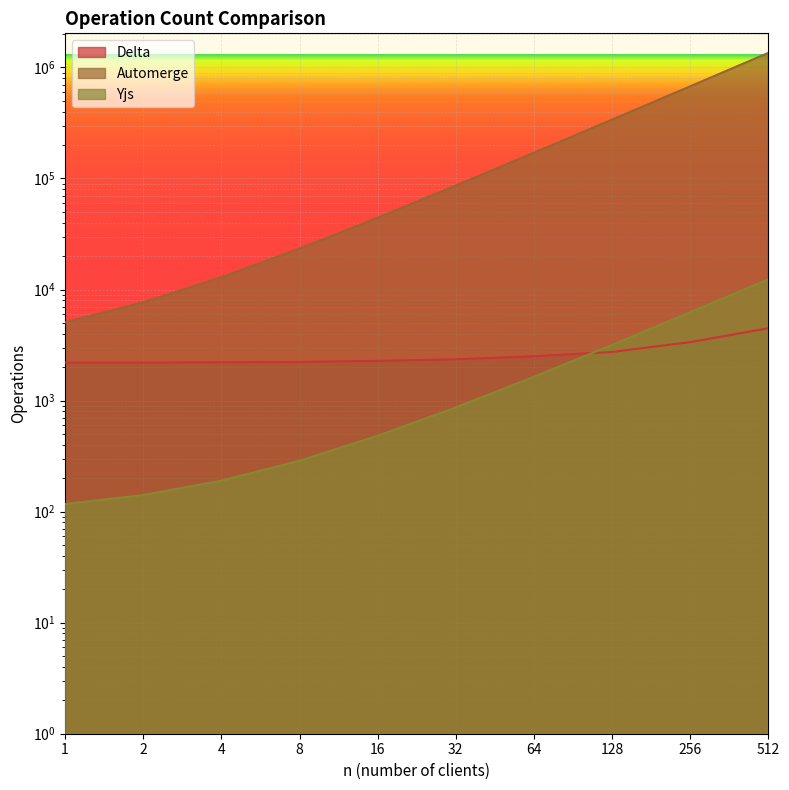

What is the maximum value shown in the chart?

1352266